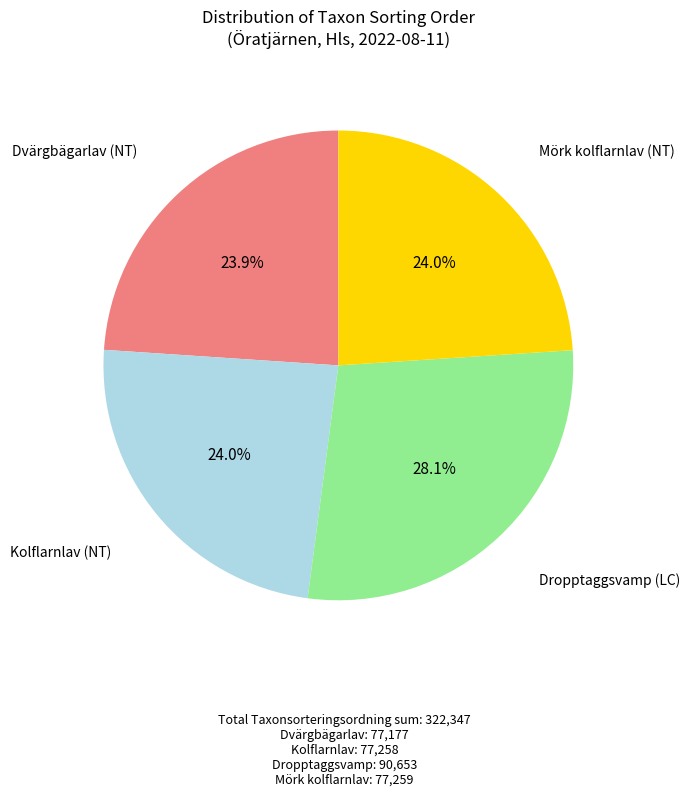

Which category has the biggest portion of the pie?

Dropptaggsvamp (LC)